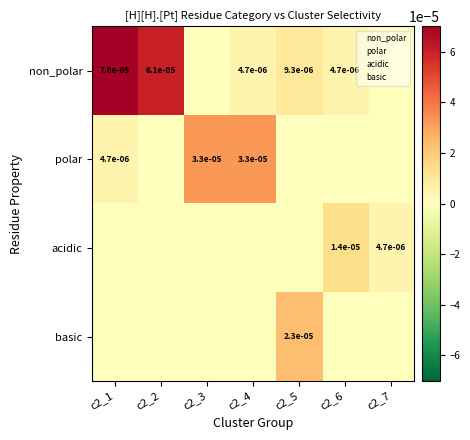

The value of non_polar at c2_5 is 0.0. True or false?

True